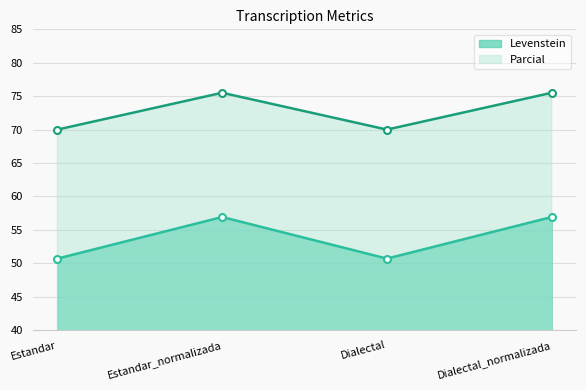

List the labels in order of Levenstein value, largest first.

Estandar_normalizada, Dialectal_normalizada, Estandar, Dialectal